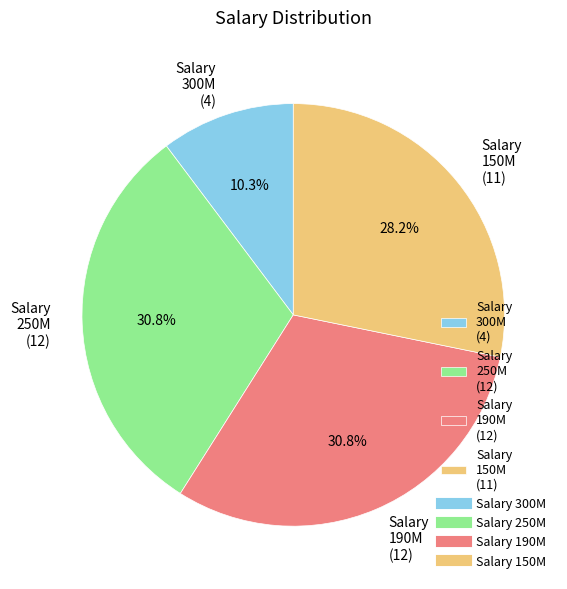

What is the smallest slice in the pie chart?

Salary 300M (4)